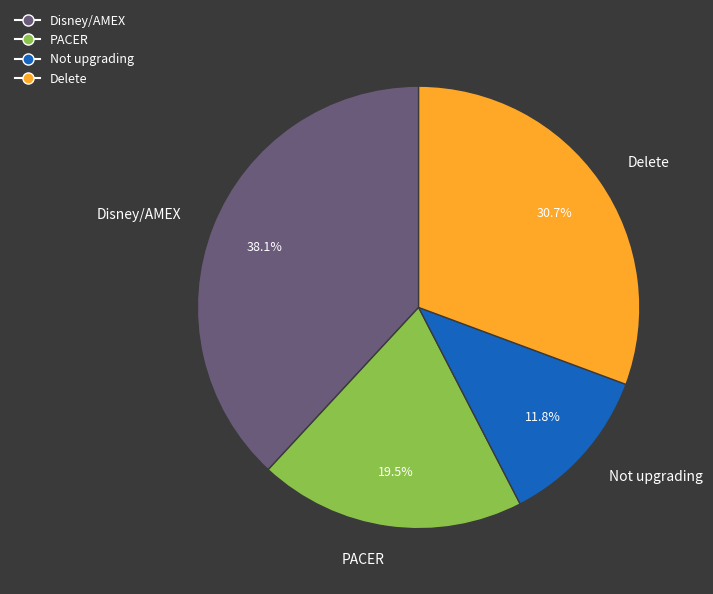

Which has a higher value, PACER or Not upgrading?

PACER